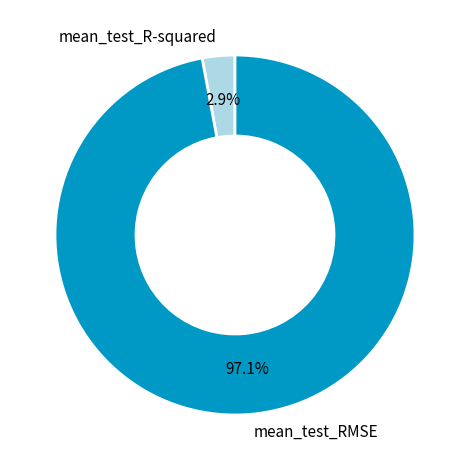

Rank the categories by value from lowest to highest.

mean_test_R-squared, mean_test_RMSE